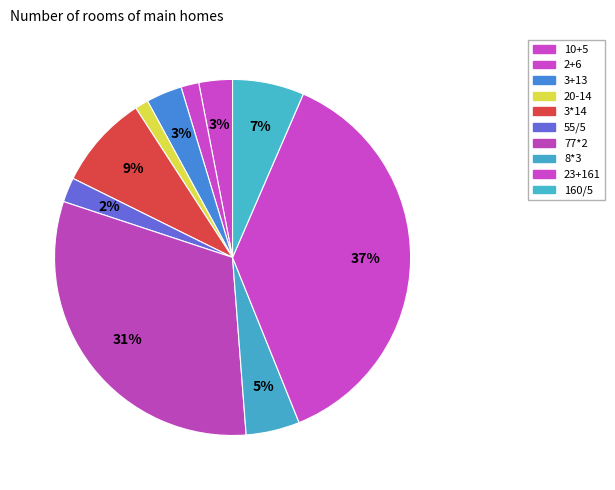

To the nearest percent, what is the combined percentage of 160/5 and 77*2?

38%